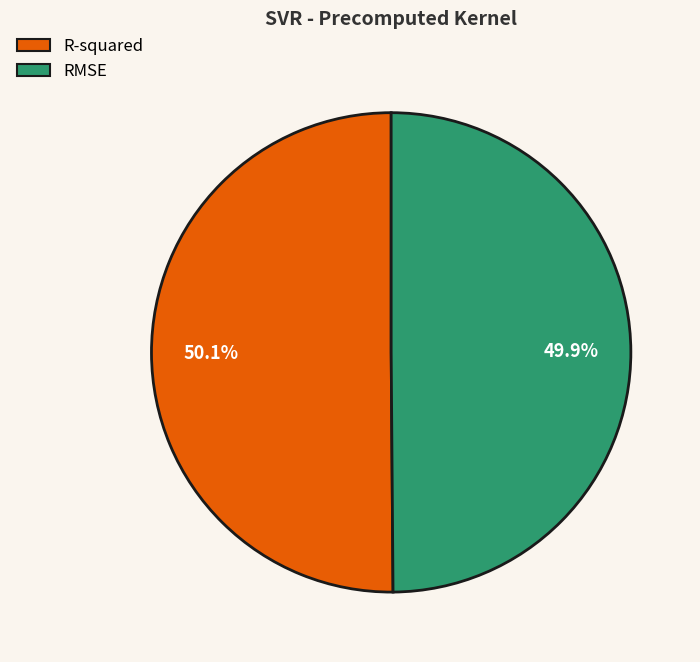

True or false: R-squared accounts for 50% of the total.

True